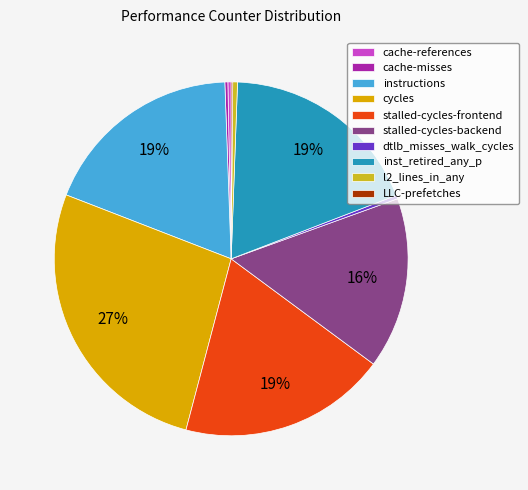

To the nearest percent, what is the average slice percentage?

10%